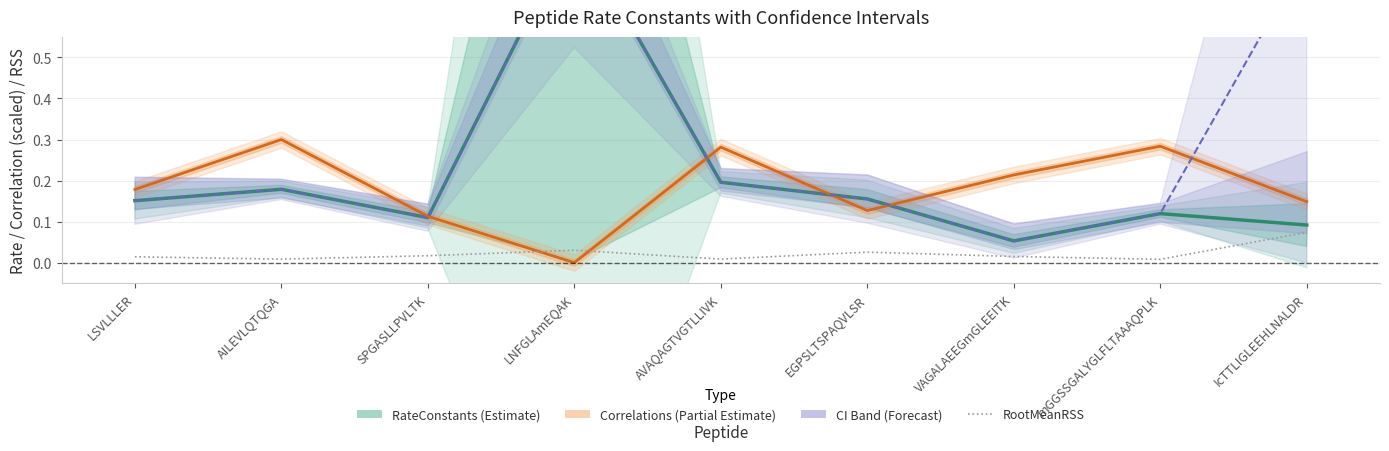

Is it true that RateConstants (Estimate) equals 0.1 at VAGALAEEGmGLEEITK?

False